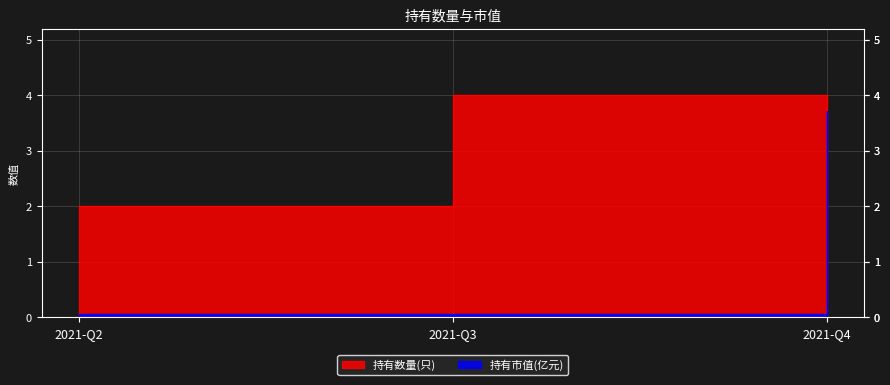

At how many categories does at least one series exceed 1?

3